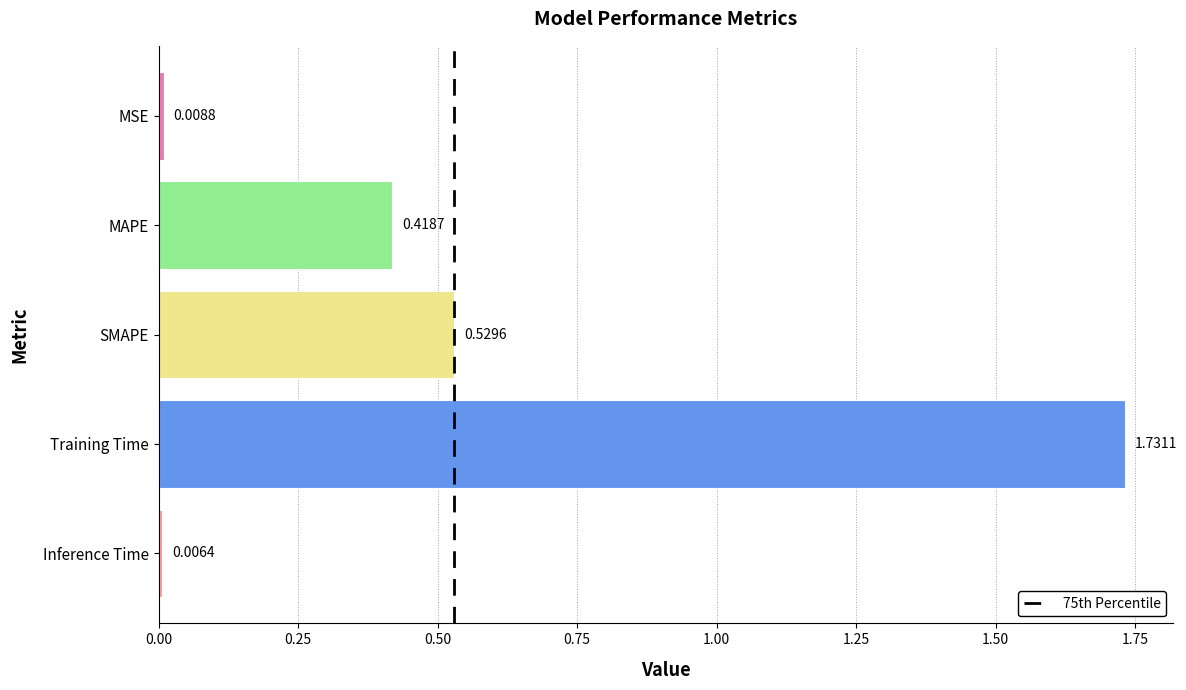

What is the change in value from SMAPE to Training Time?

+1.2